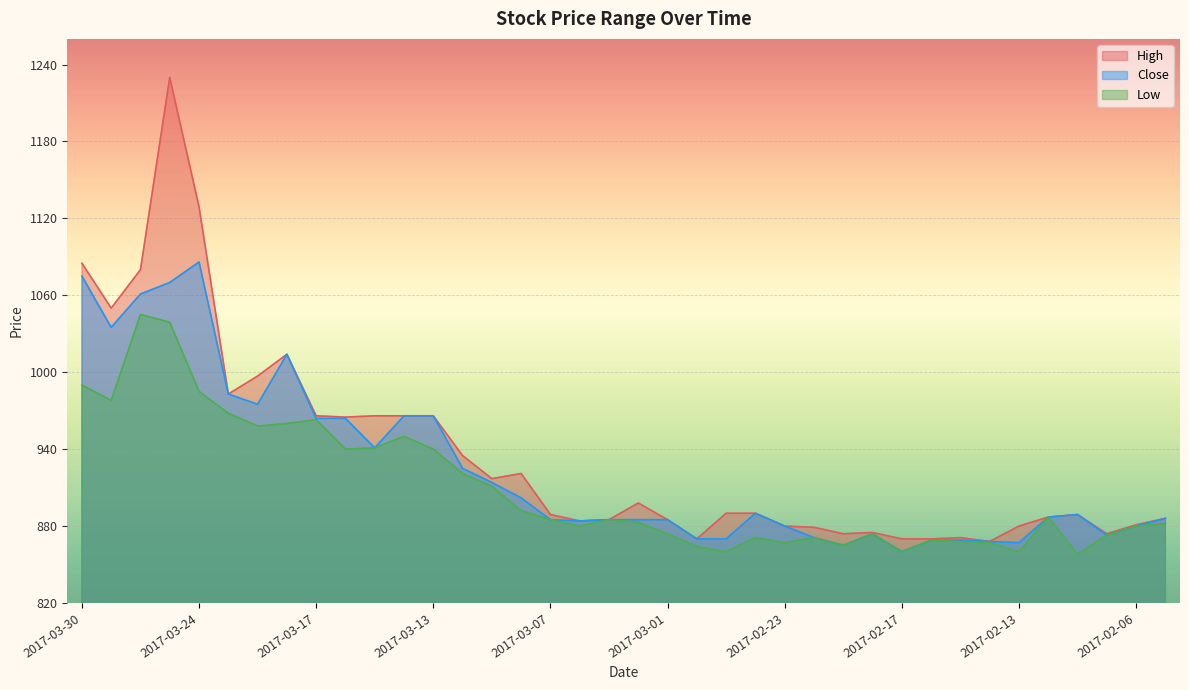

True or false: Close and High cross at least once.

False